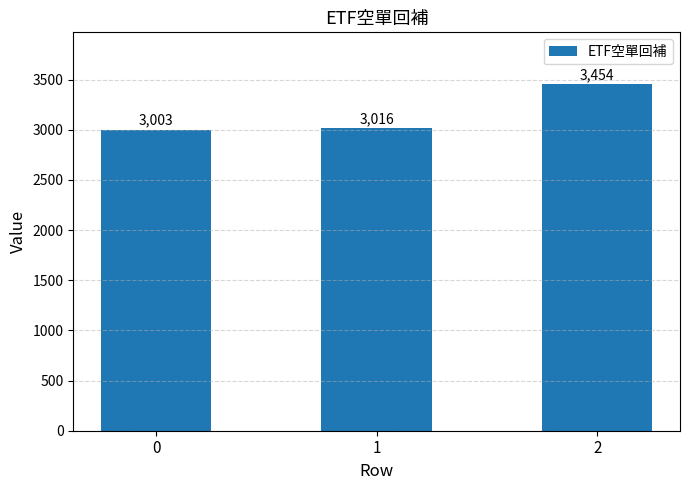

Which has a higher value, 0 or 1?

1